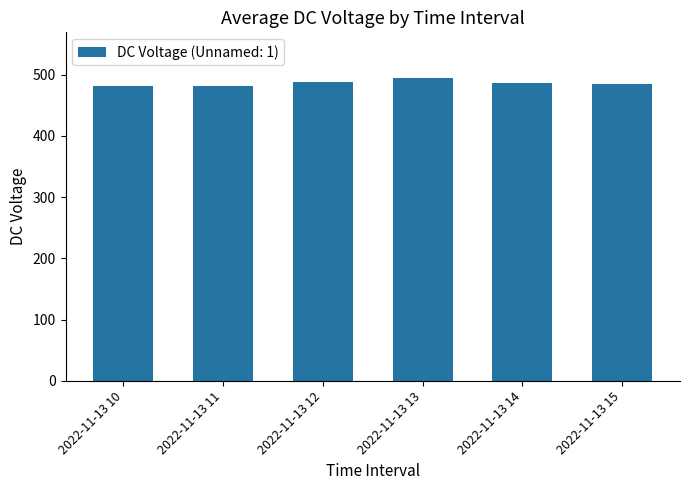

What is the difference between the maximum and minimum values?

14.2